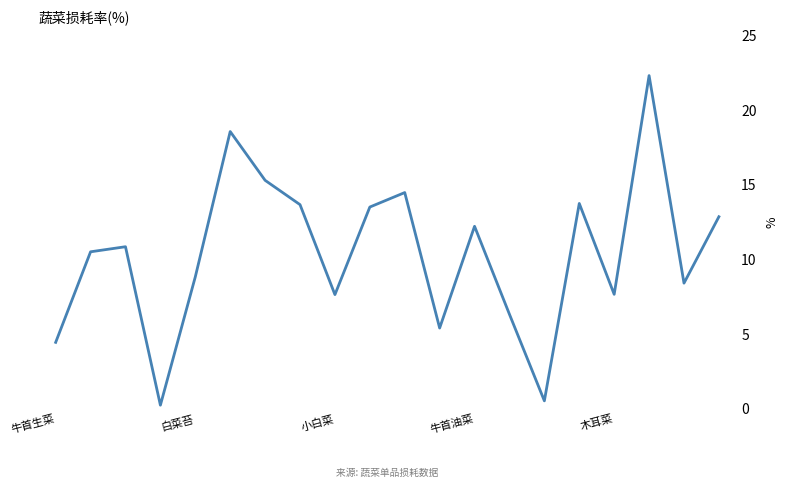

What is the greatest value displayed?

22.3